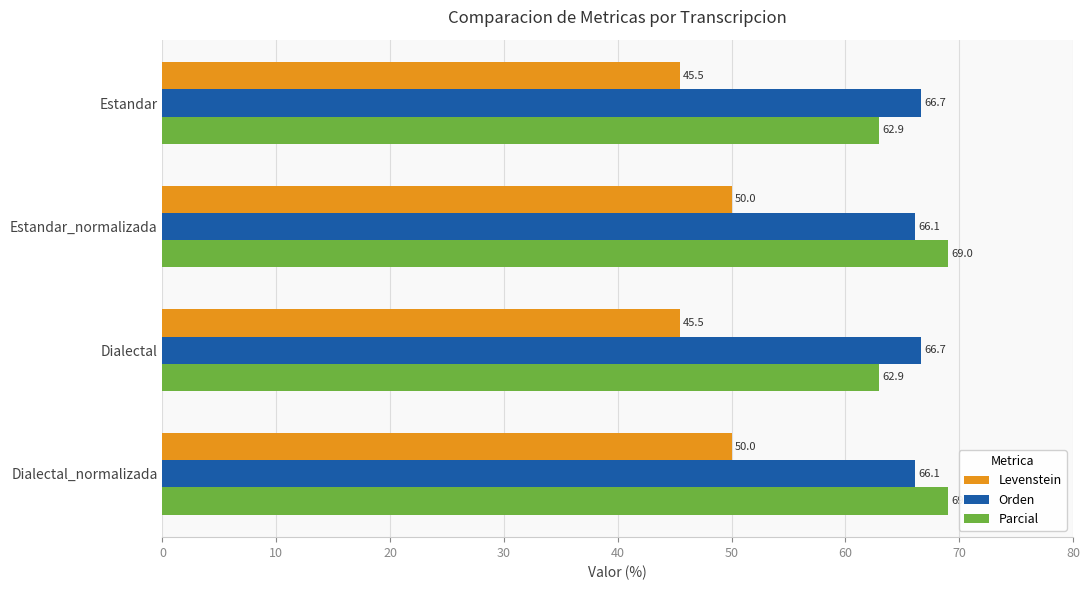

What are all the series names shown in the legend?

Levenstein, Orden, Parcial